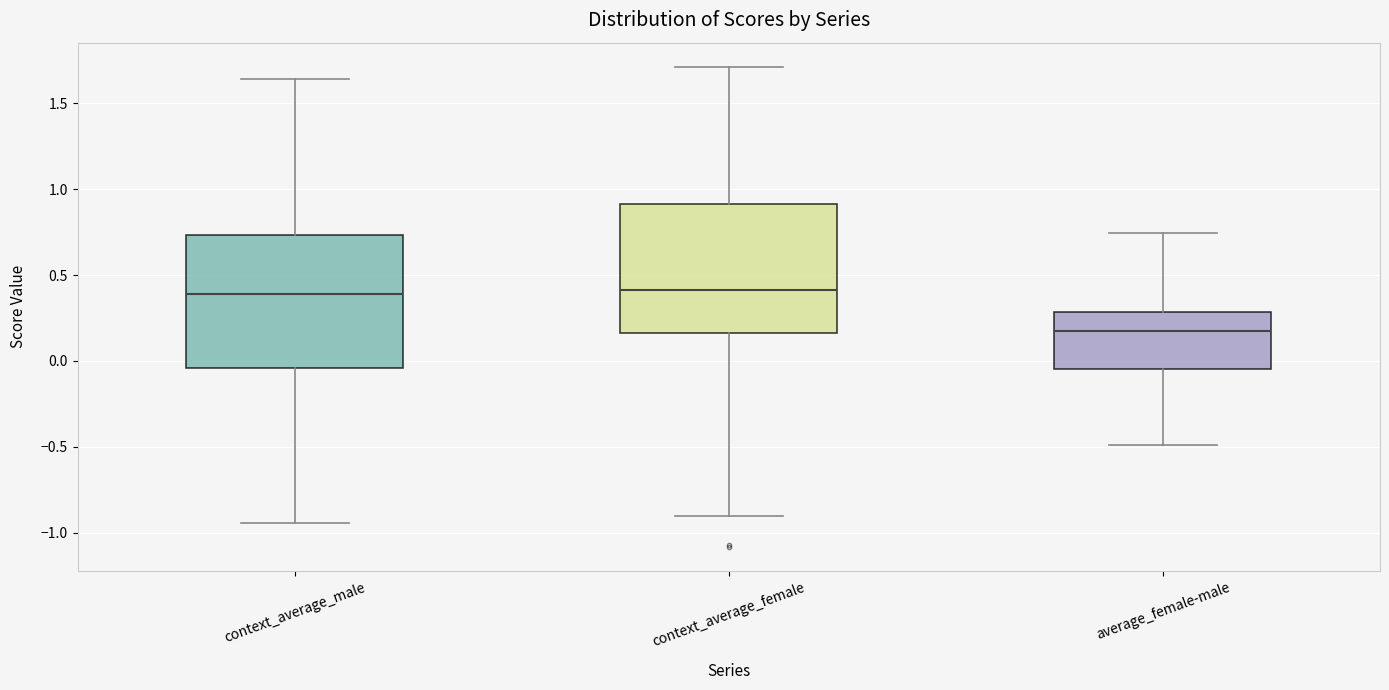

Reading left to right, transcribe this box plot: for each box, give where its median line is, the range the box spans, and where its two whiskers end, as read against the y-axis. The values are not printed on the chart, so give them approximately, as read against the axis.

context_average_male: median 0.40, box -0.05 to 0.75, whiskers -0.95 to 1.65
context_average_female: median 0.40, box 0.15 to 0.90, whiskers -0.90 to 1.70
average_female-male: median 0.15, box -0.05 to 0.30, whiskers -0.50 to 0.75